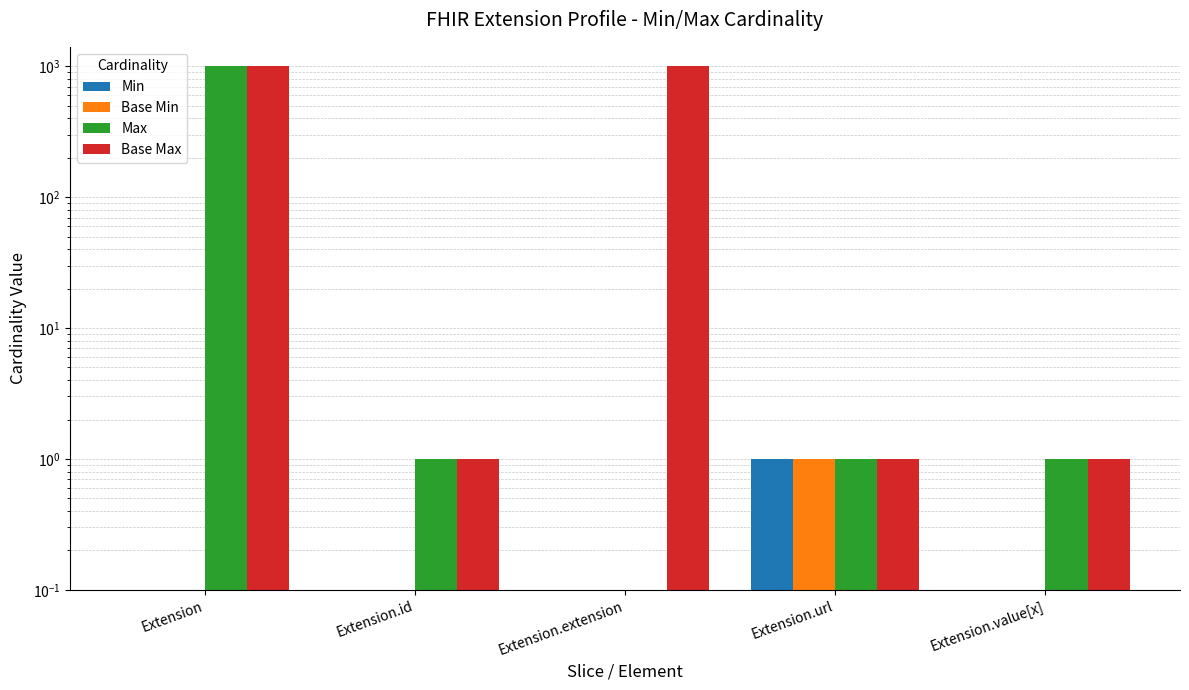

Which category has the lowest value in the Max series?

Extension.extension